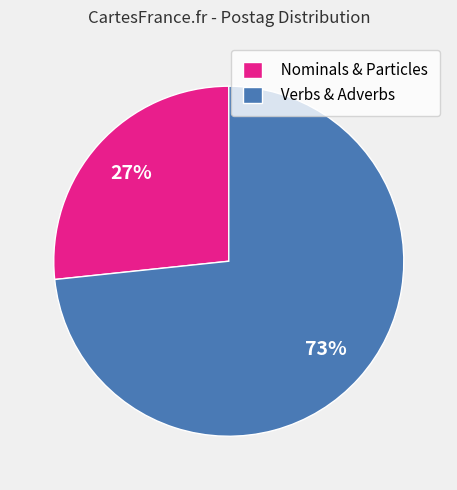

What percentage is the Verbs & Adverbs slice, to the nearest percent?

73%